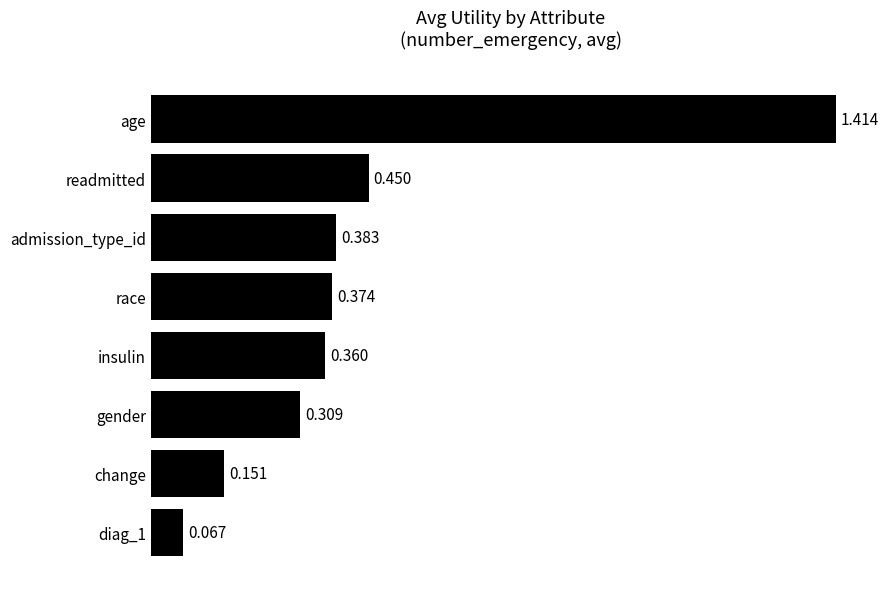

What is the label of the 7th bar from the top?

change